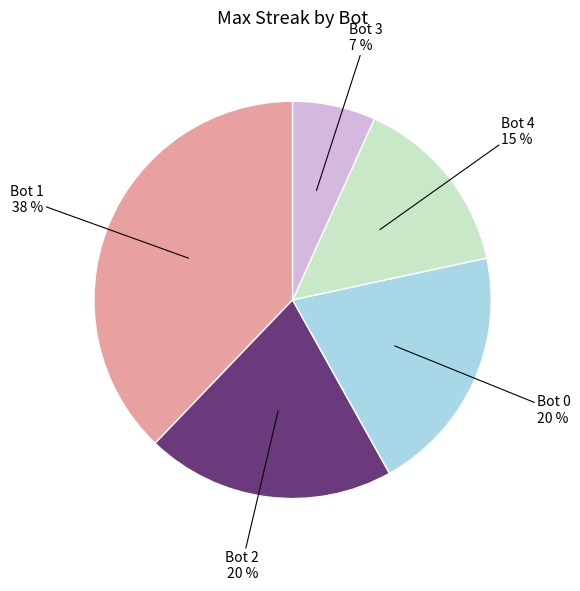

To the nearest percent, what is the difference between the largest and smallest slice percentages?

31%